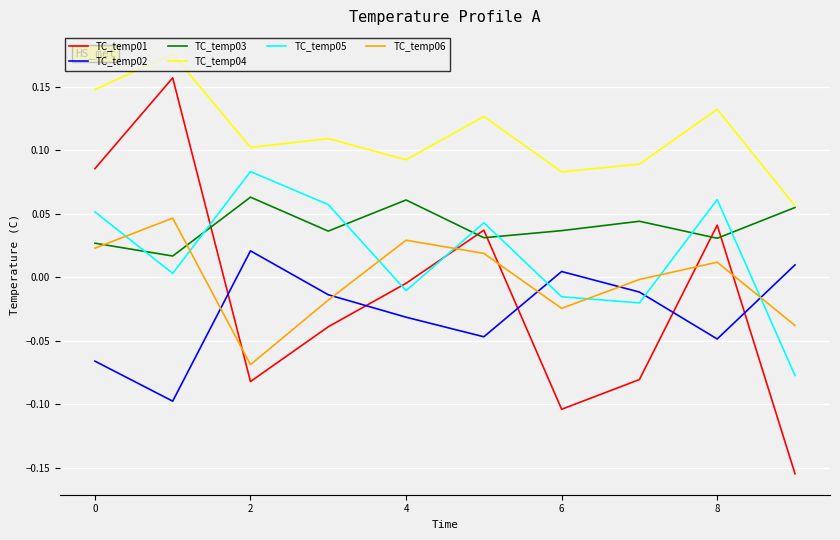

List the series in order of their peak value, highest first.

TC_temp04, TC_temp01, TC_temp05, TC_temp03, TC_temp06, TC_temp02